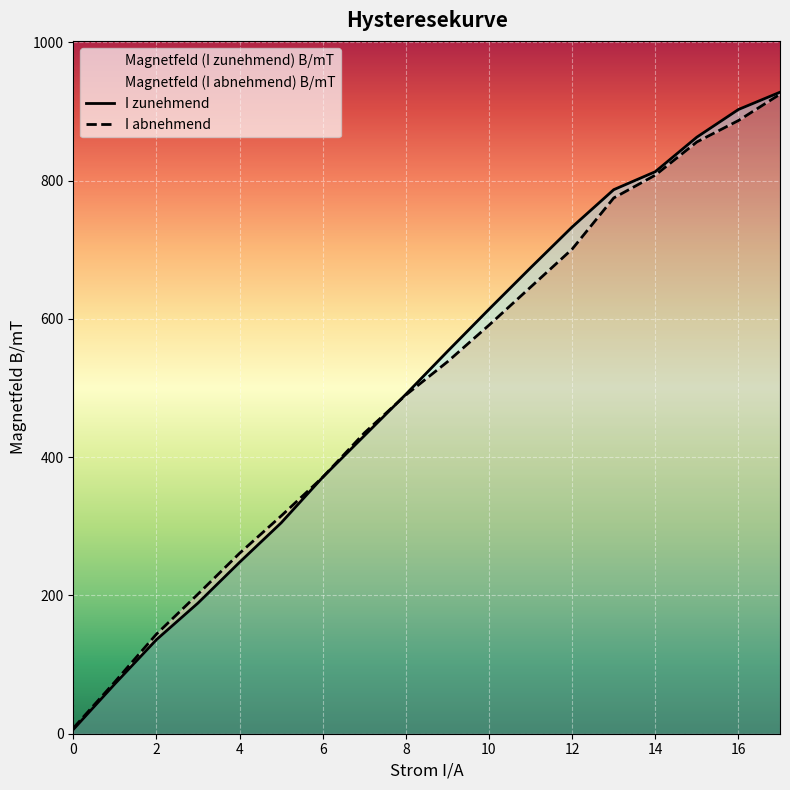

Where does the Magnetfeld (I abnehmend) B/mT series first go above 538?

10